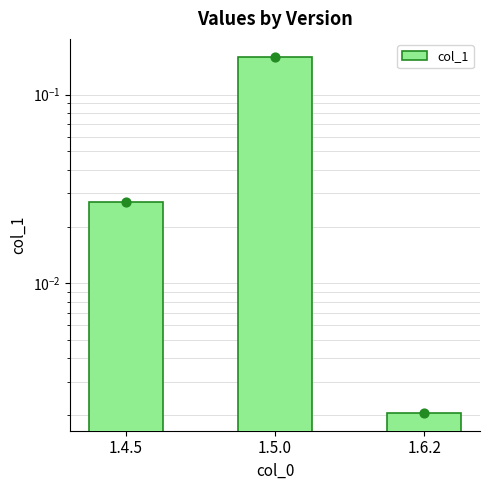

Which has a higher value, 1.4.5 or 1.6.2?

1.4.5